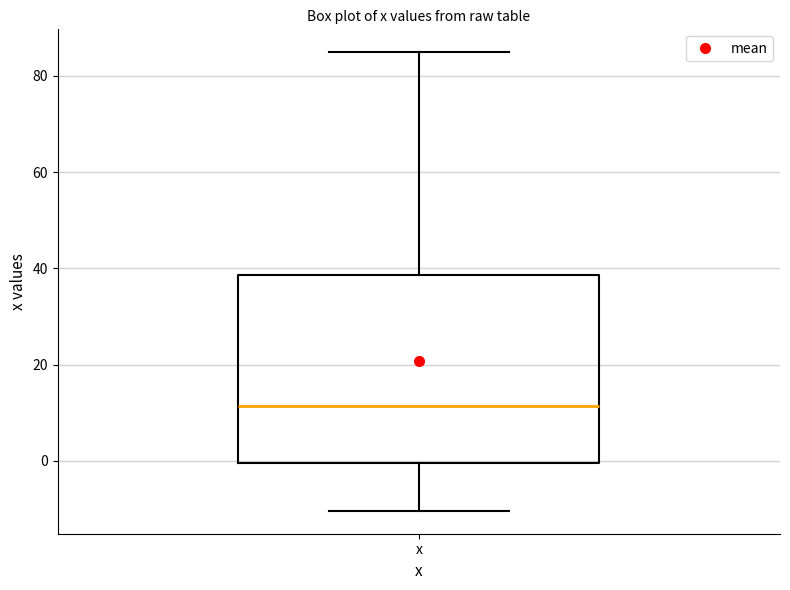

Where is the lower edge of the box for x on the y-axis? The values are not printed on the chart, so give them approximately, as read against the axis.

0